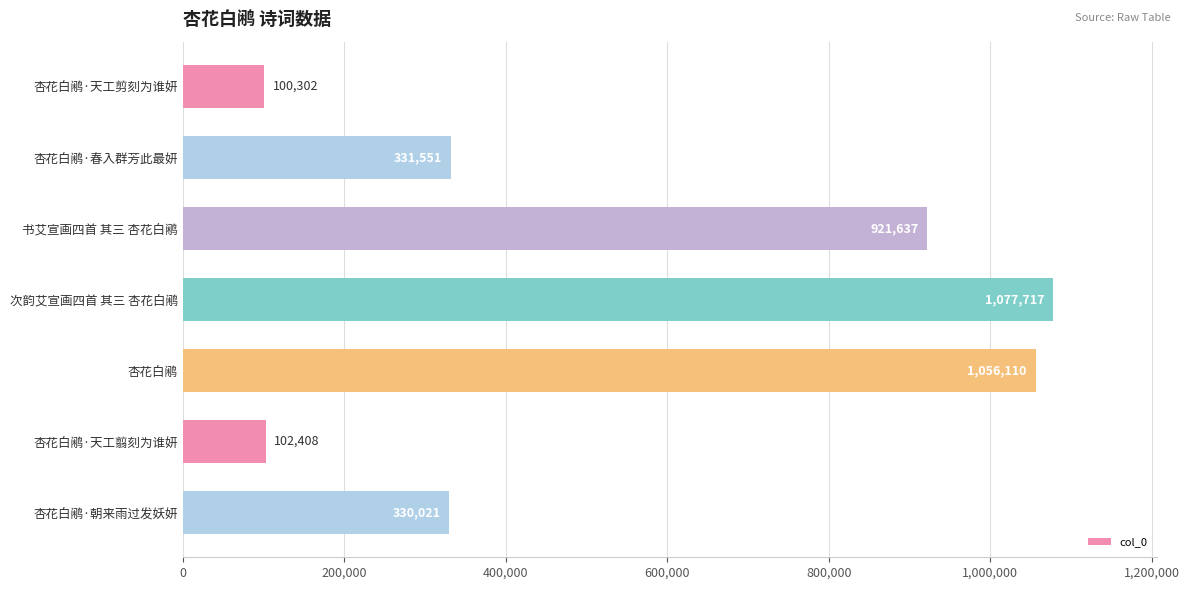

Are the bars grouped side by side (vs. stacked)?

No